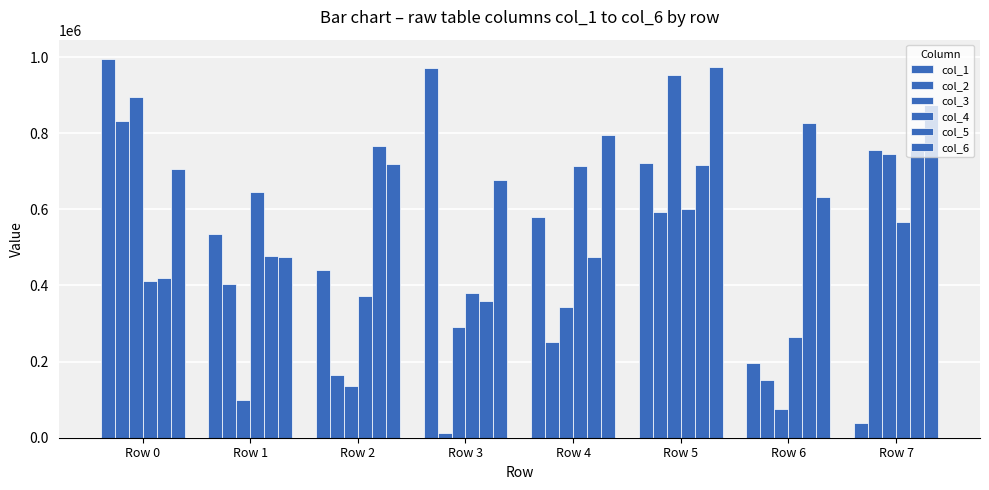

Are the bars grouped side by side (vs. stacked)?

Yes